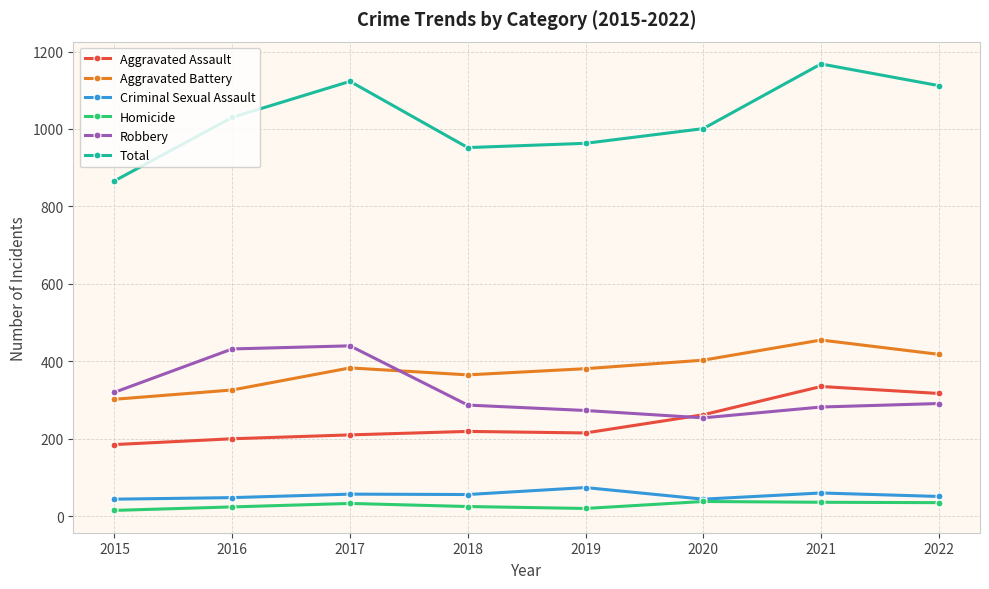

True or false: Total and Aggravated Battery intersect in this chart.

False